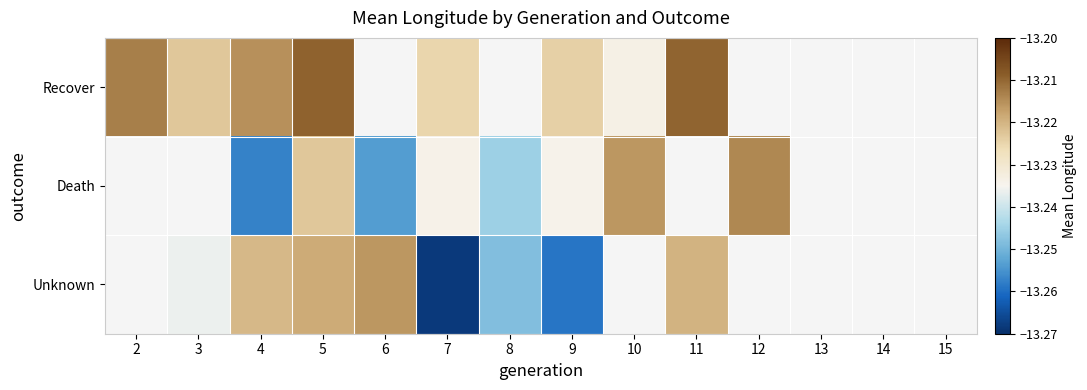

The value of Recover at 10 is -13.2. True or false?

True